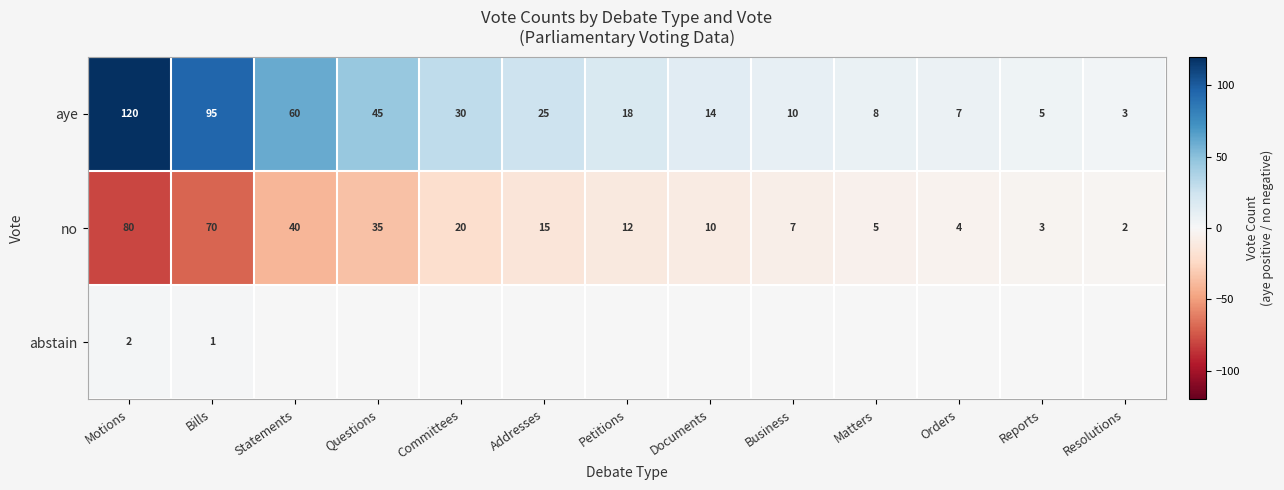

Rank the series at Bills from highest to lowest value.

aye, no, abstain